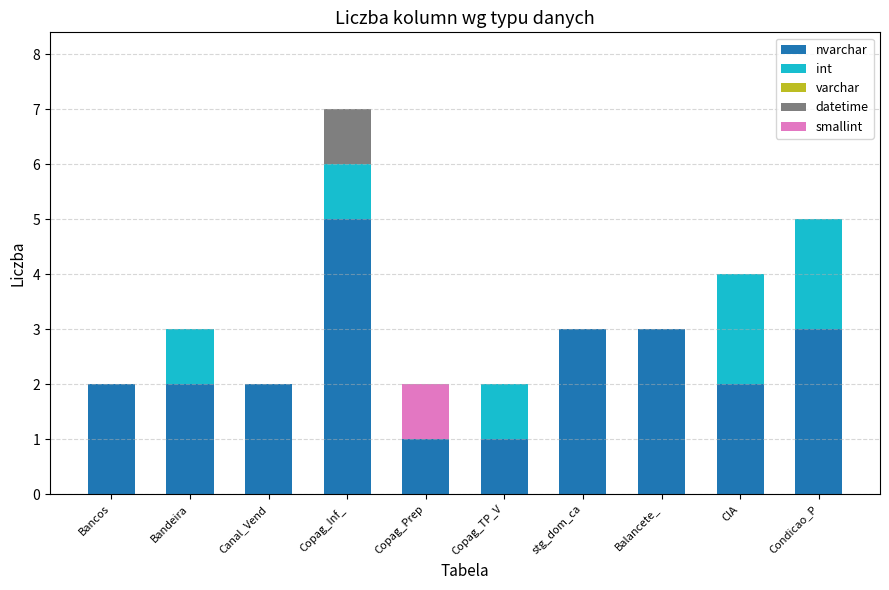

What is the sum of all nvarchar values?

24